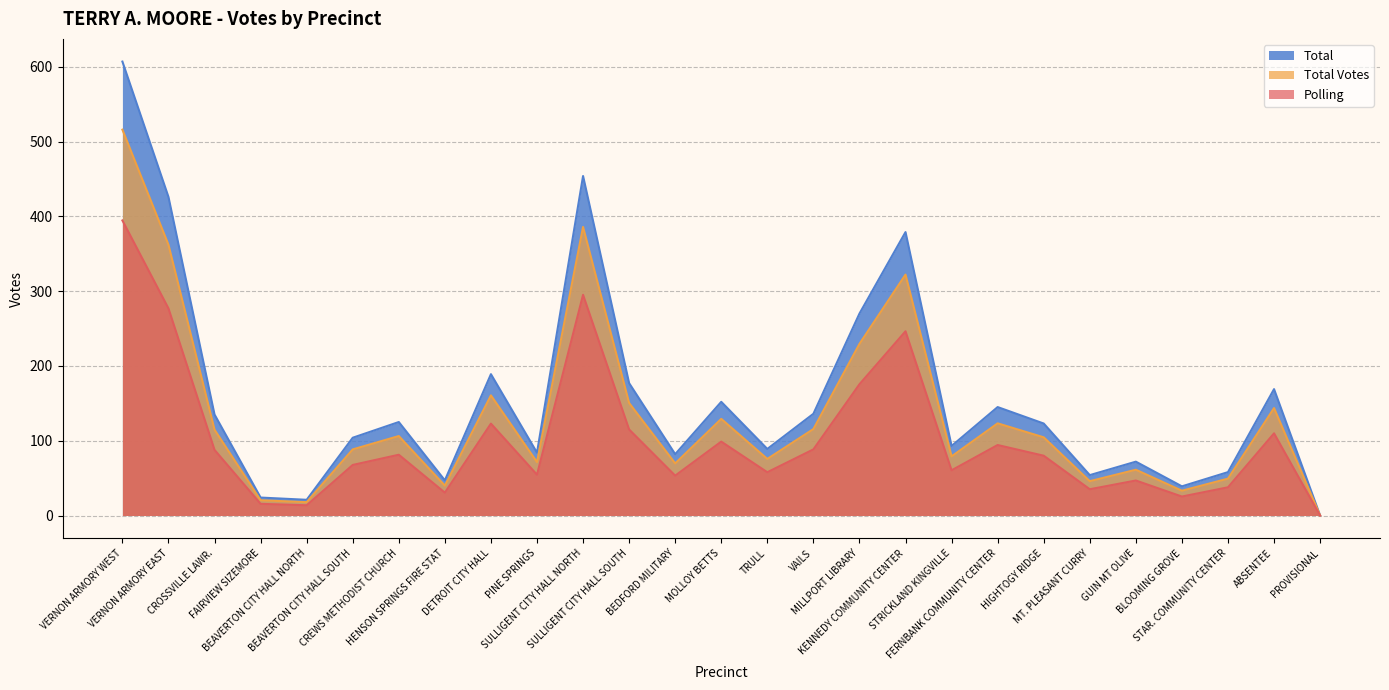

How many interior local valleys does the Polling series have?

8